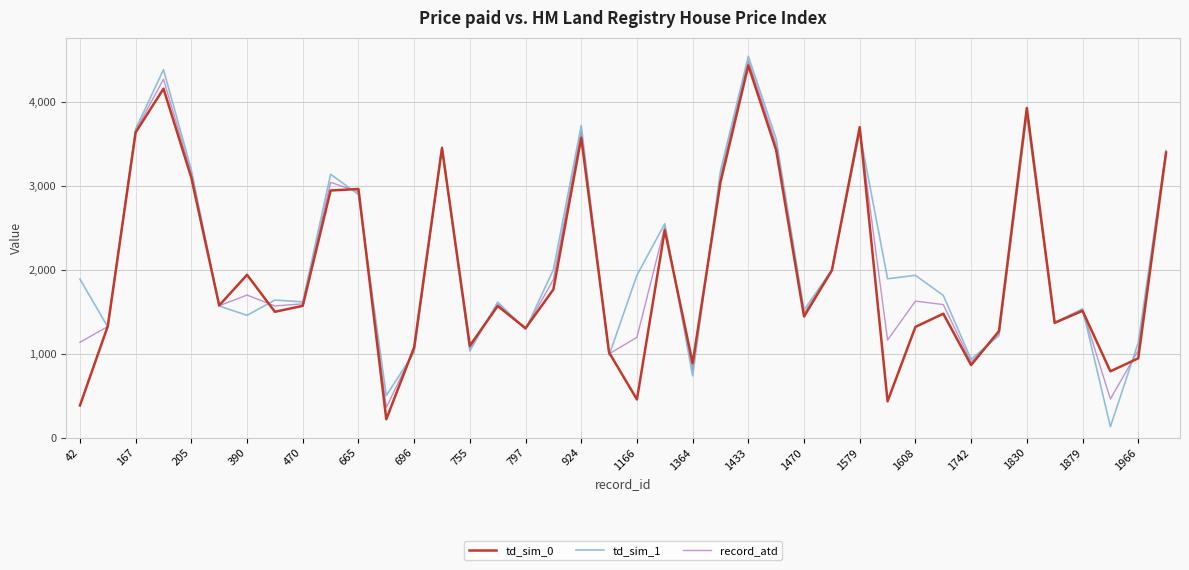

True or false: td_sim_0 and record_atd cross at least once.

True